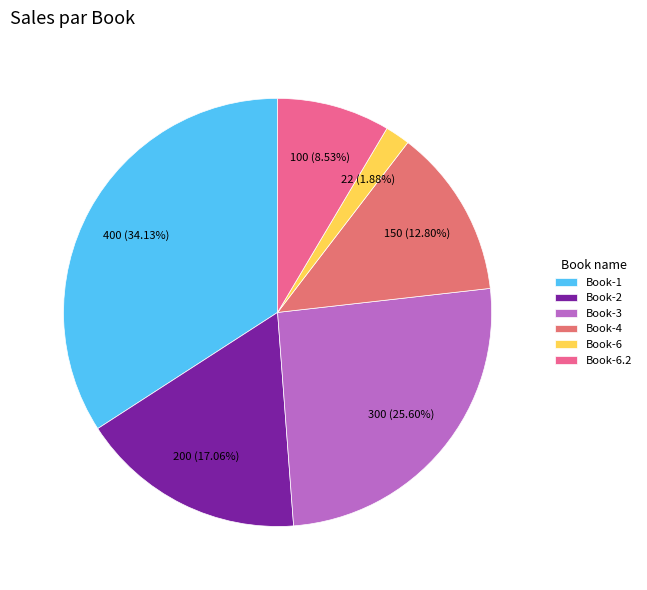

Is Book-2 the majority of the pie?

No